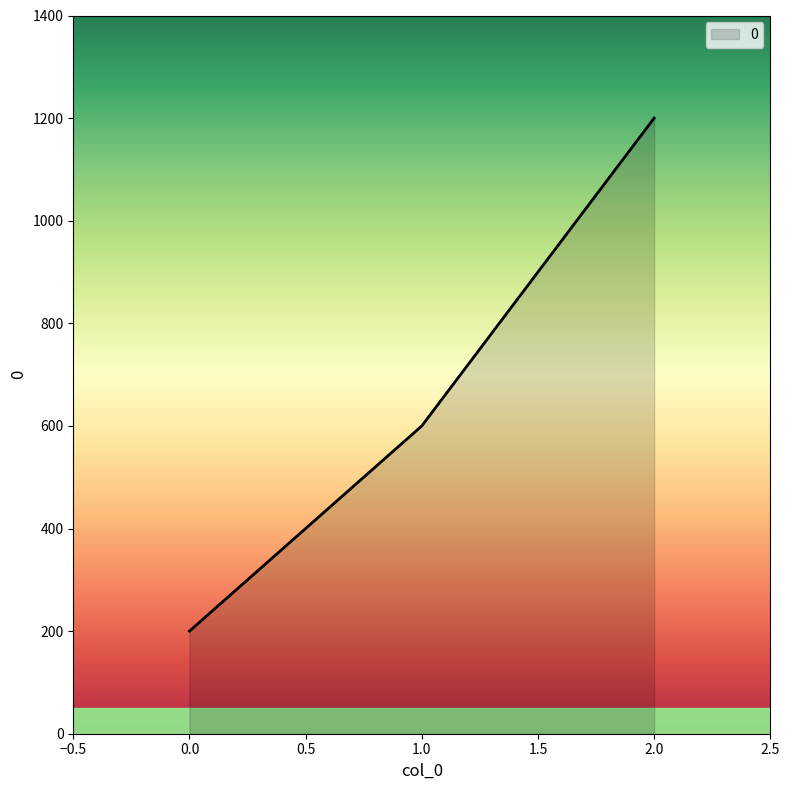

Rank the categories by value from lowest to highest.

0.0, 1.0, 2.0